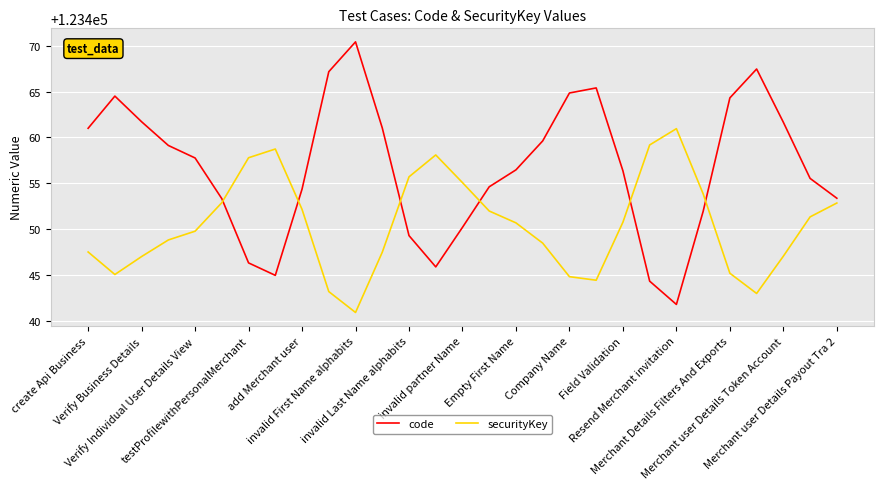

Which series has the widest spread of values?

code